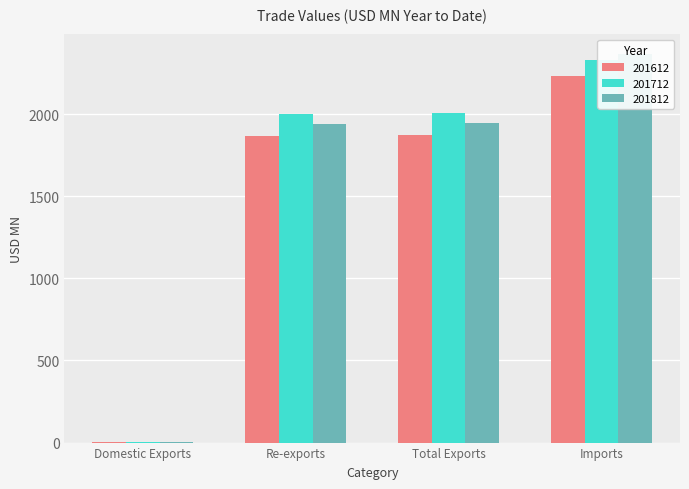

What are all the series names shown in the legend?

201612, 201712, 201812